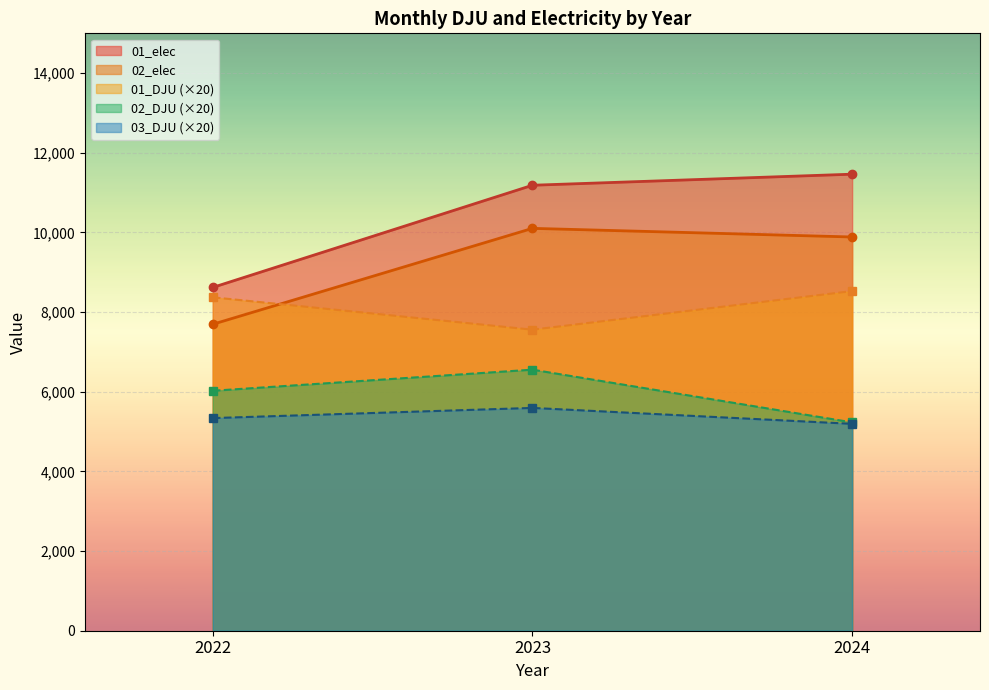

At which label does 03_DJU first exceed 5338?

2022